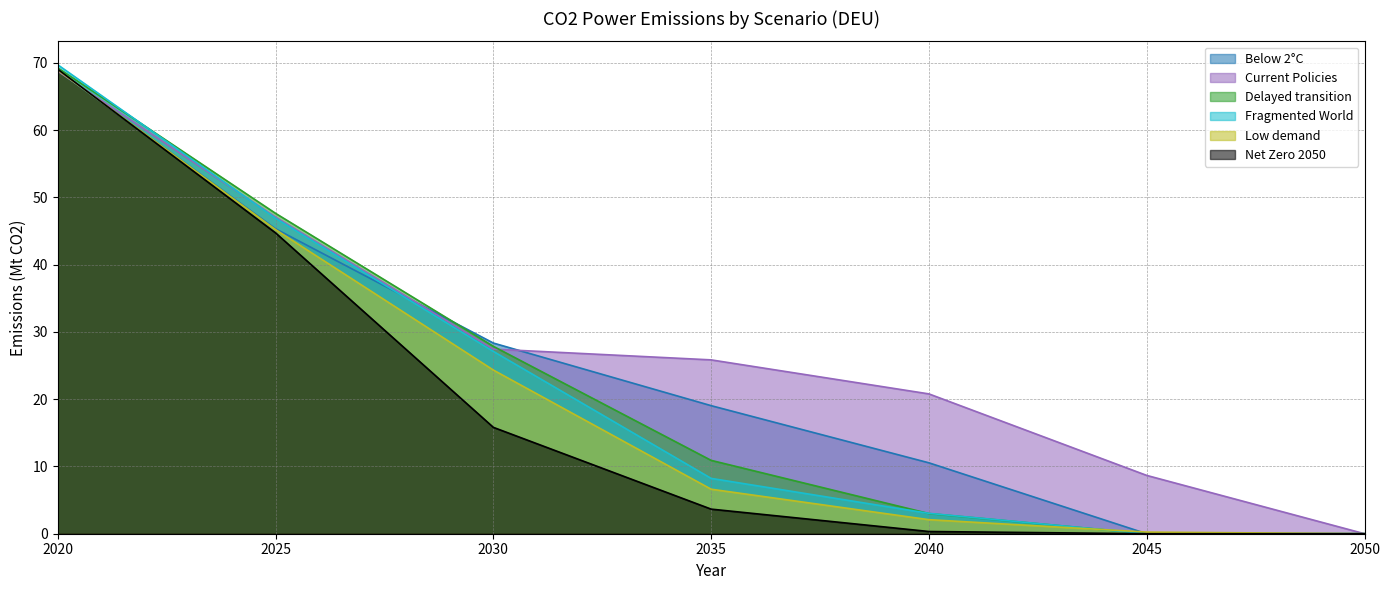

How many values in Fragmented World are above zero?

5